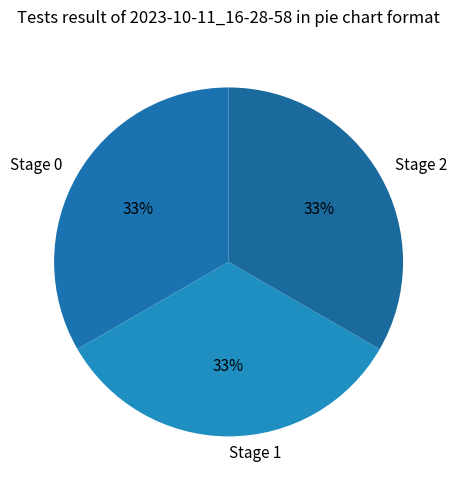

What percentage is the Stage 0 slice, to the nearest percent?

33%